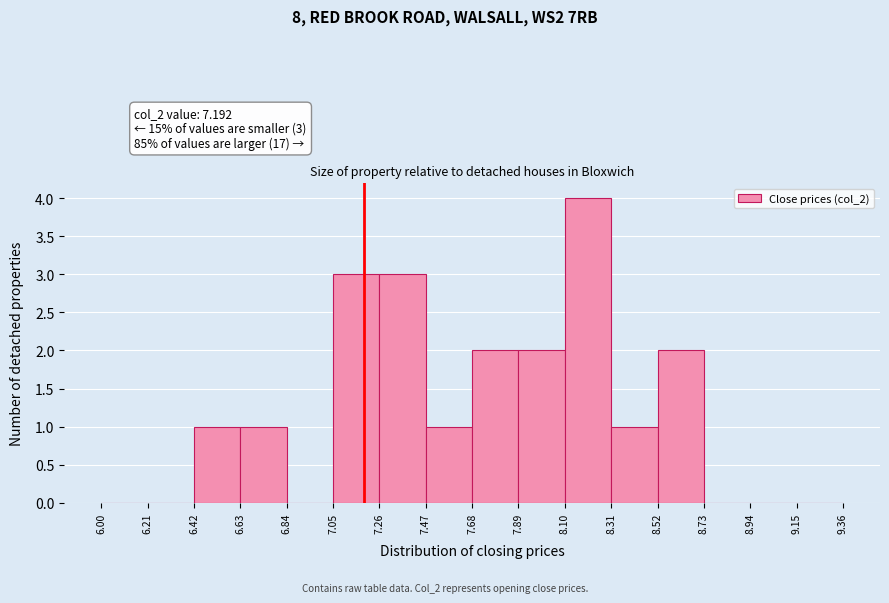

Over which range of the x-axis is the bar tallest?

8.10 to 8.31